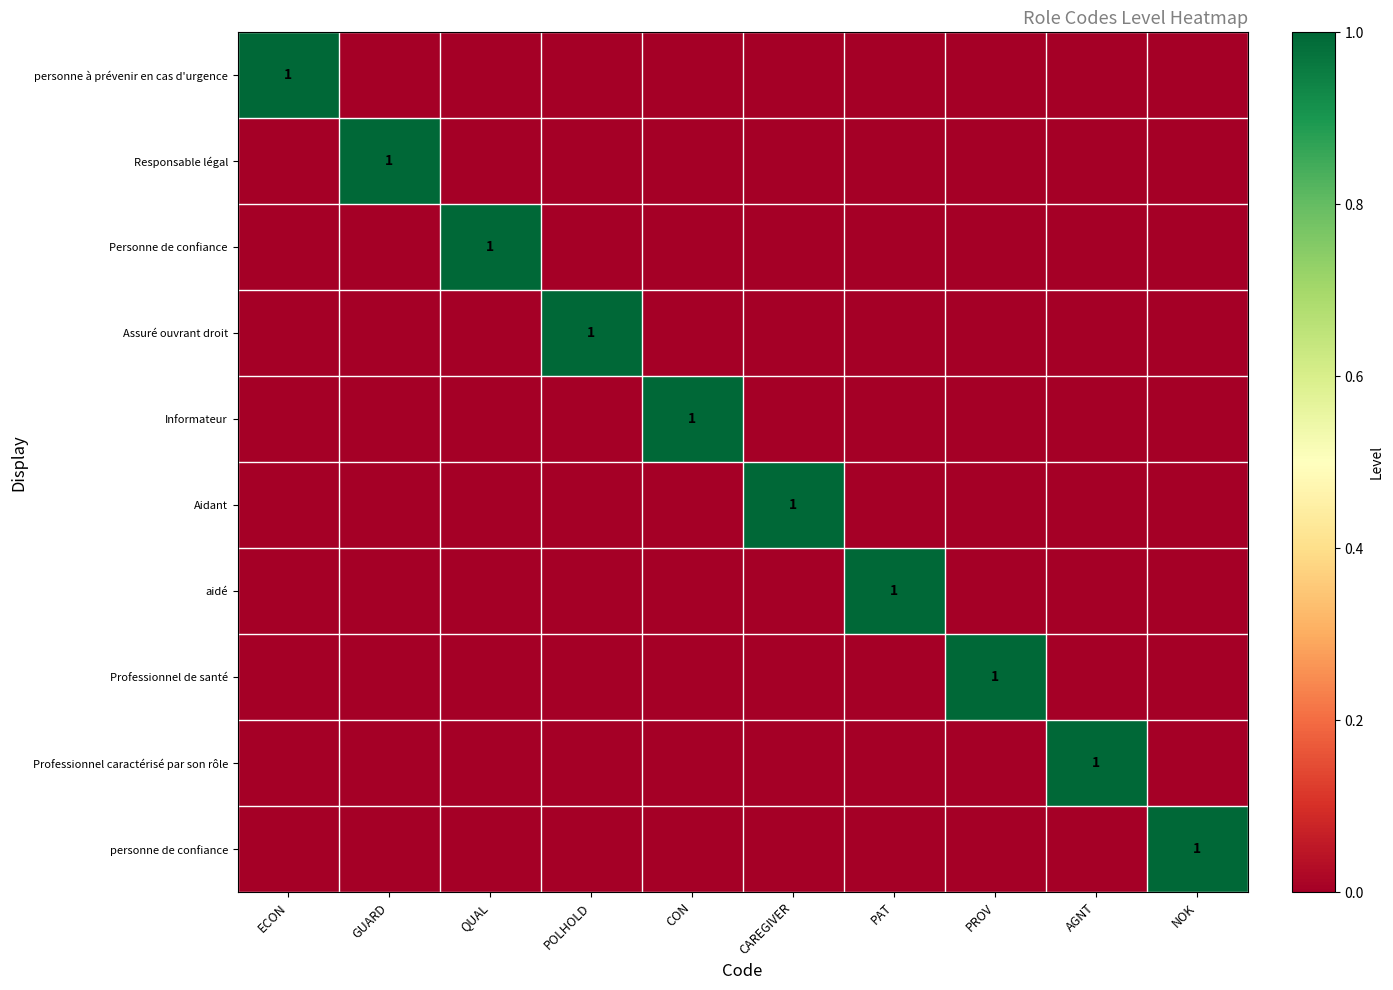

How many categories are shown in the chart?

10